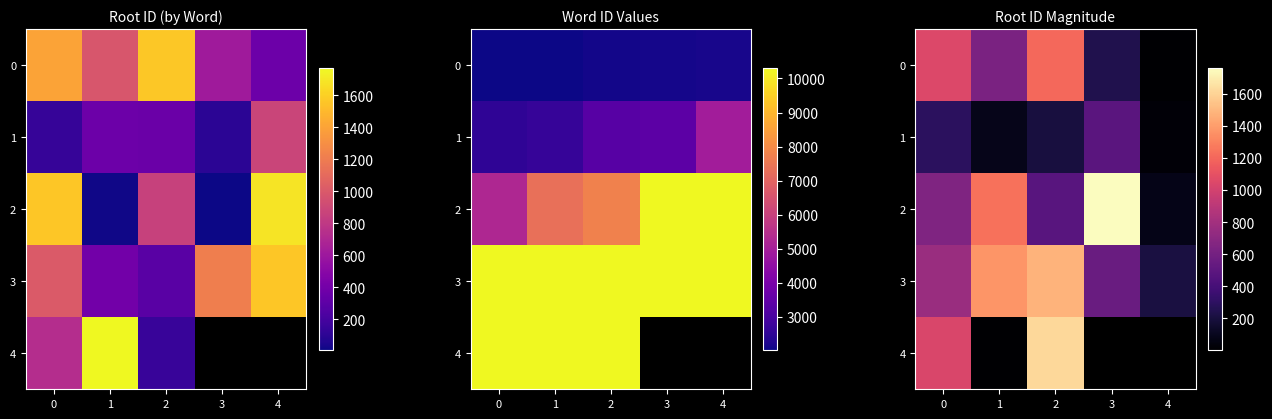

How many series are shown in this chart?

5